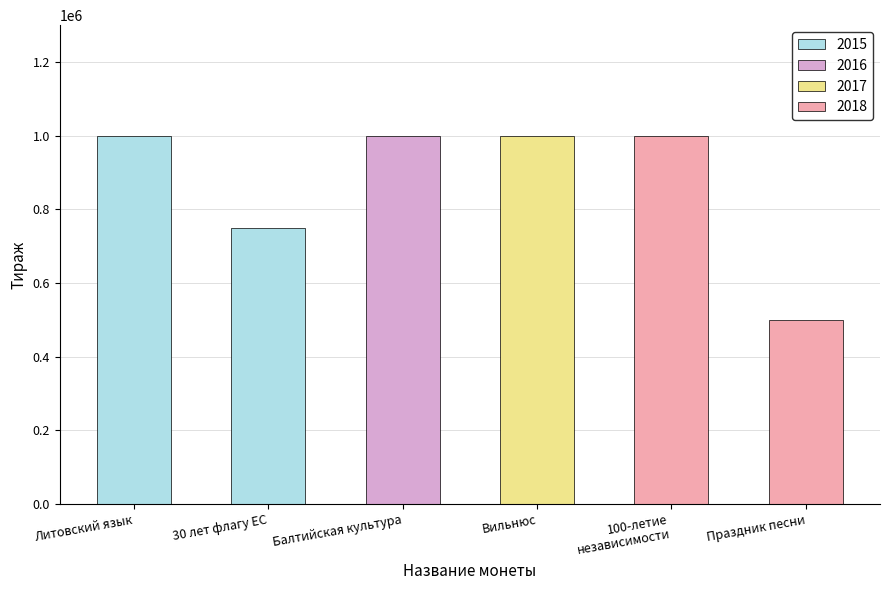

Is it true that the value at 30 лет флагу ЕС is 750000?

True